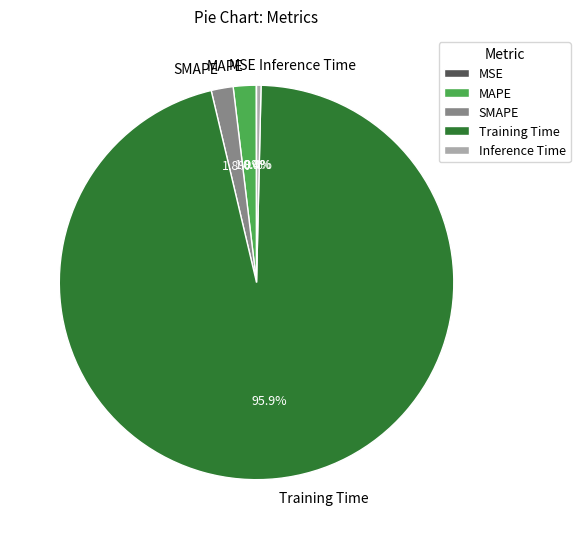

Is the sum of Inference Time and Training Time greater than half?

Yes